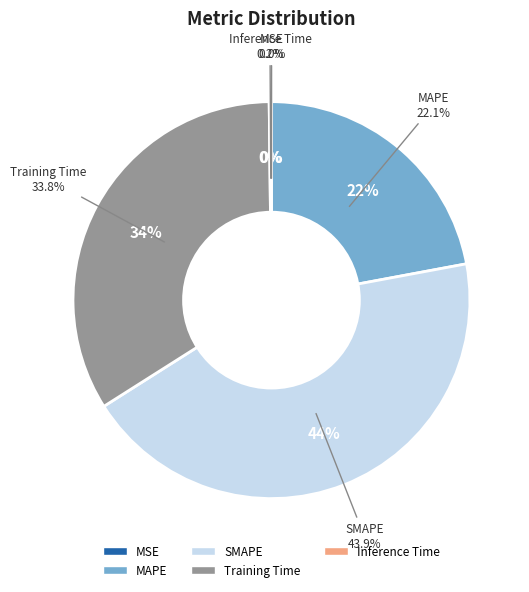

To the nearest percent, what percentage of the pie is SMAPE?

44%